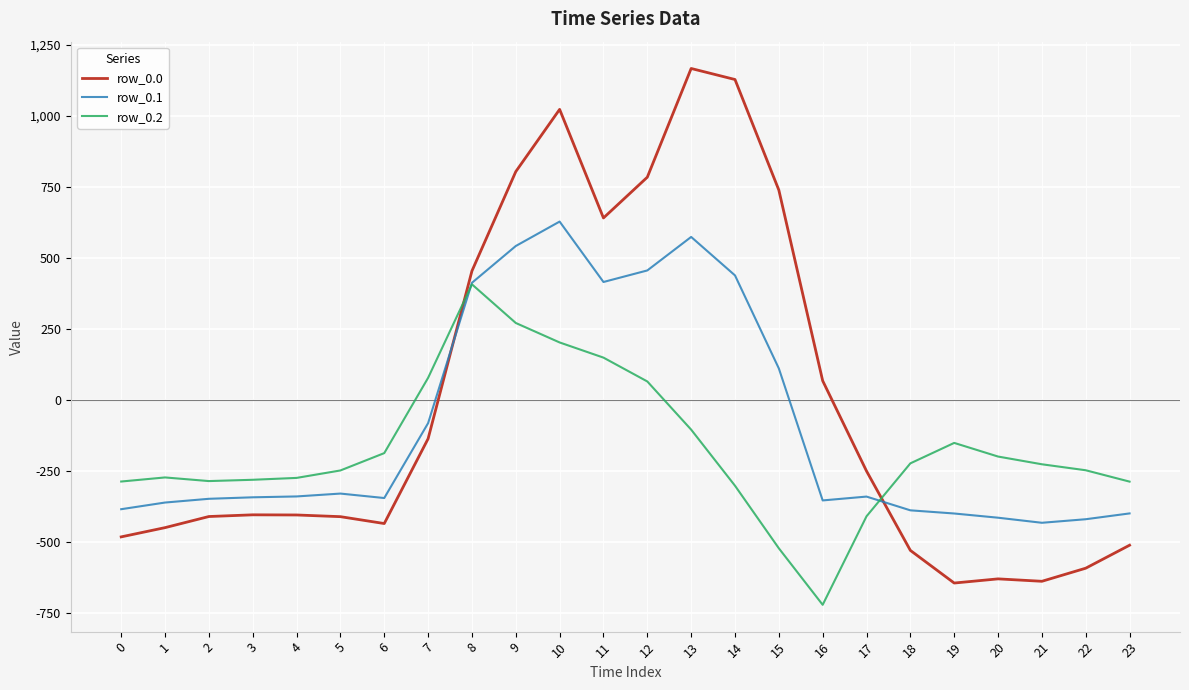

What is the sum of all row_0.1 values?

-2102.5